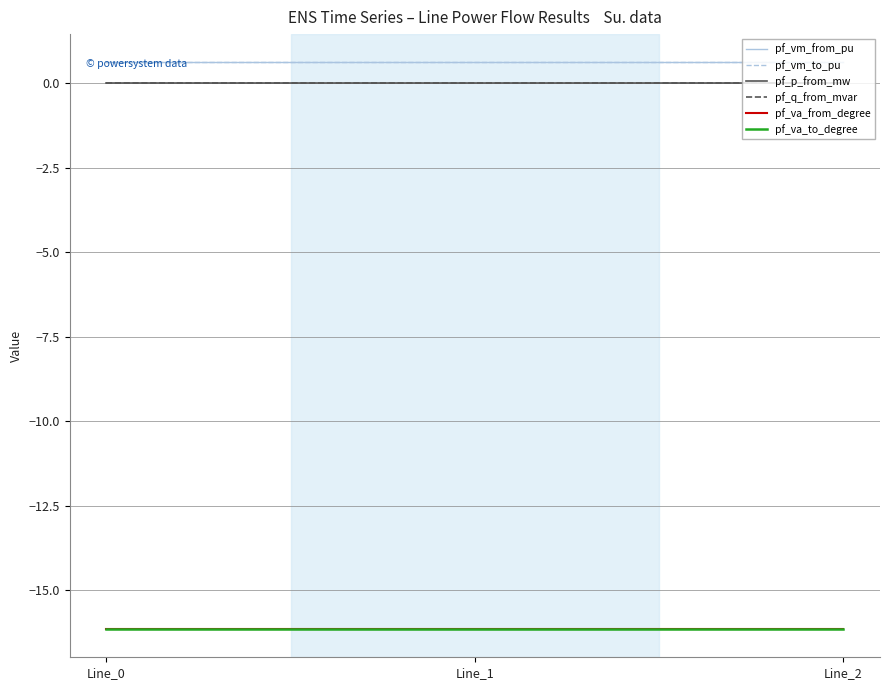

Does the chart display data point markers on the line(s)?

No